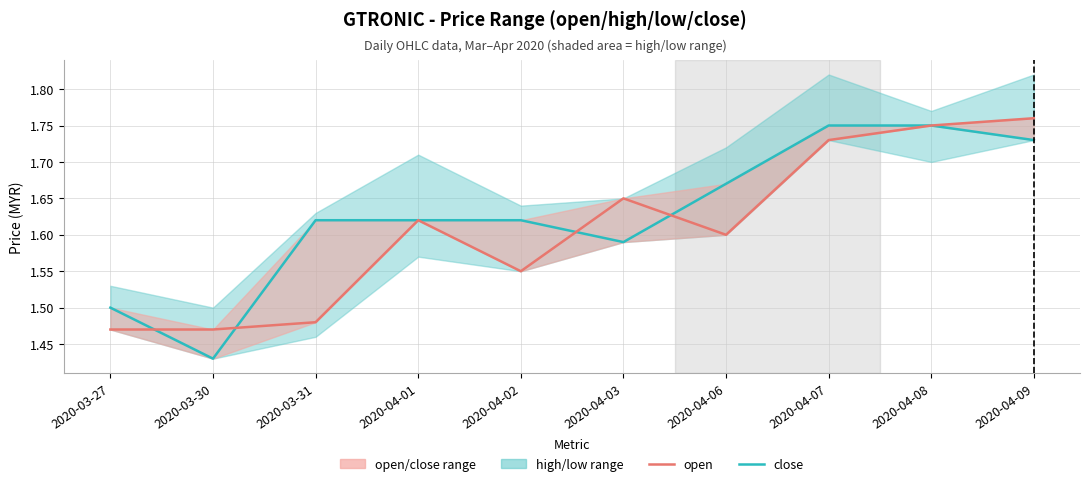

Which series has the largest total across all categories?

close